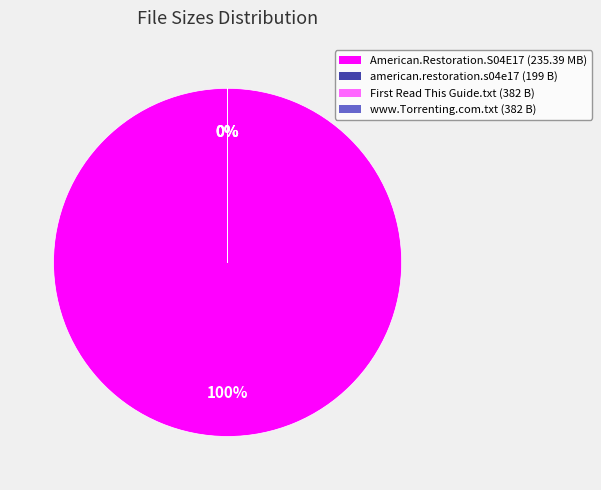

Is there any slice that represents more than half of the pie?

Yes